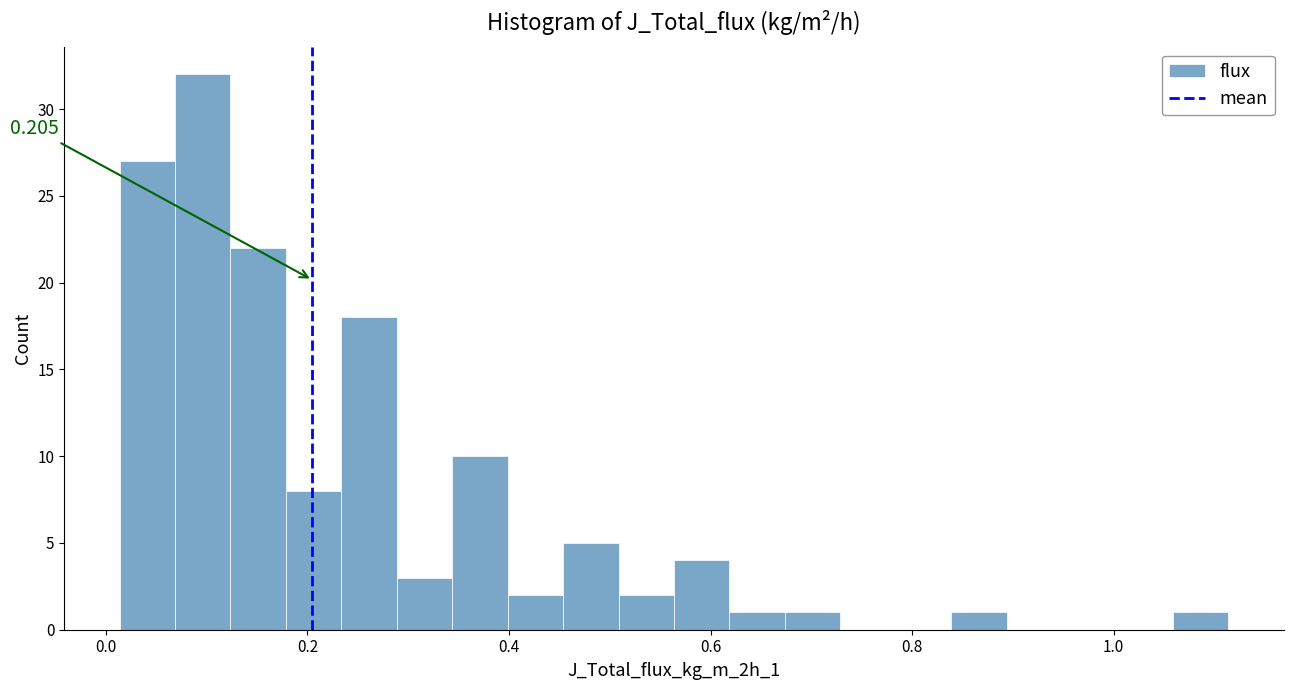

Read against the x-axis, roughly where is the centre of the tallest bar?

0.10